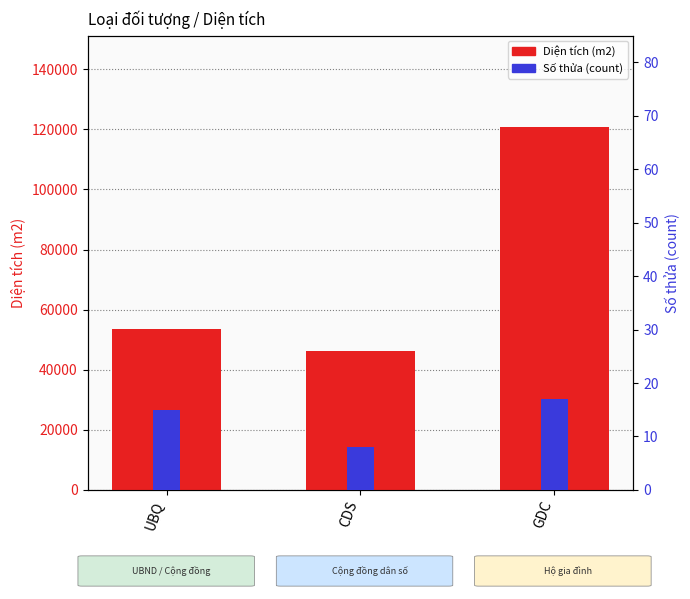

Between UBQ and GDC, which series saw the biggest shift?

Diện tích (m2)